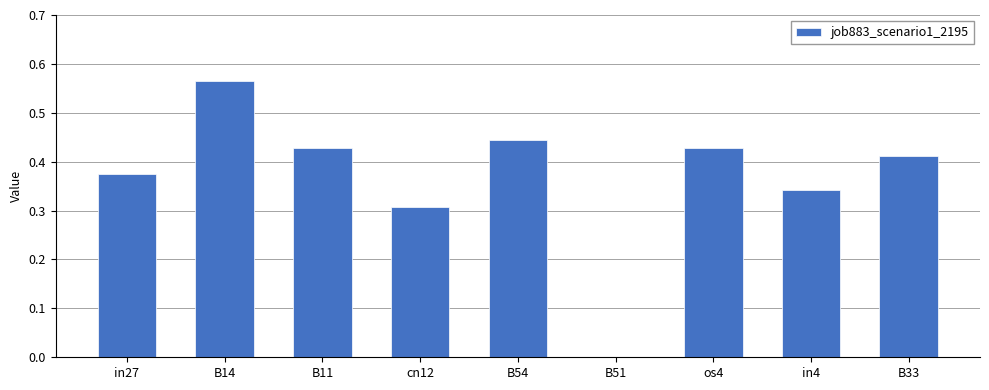

True or false: the data shows -0.4 at B51.

False